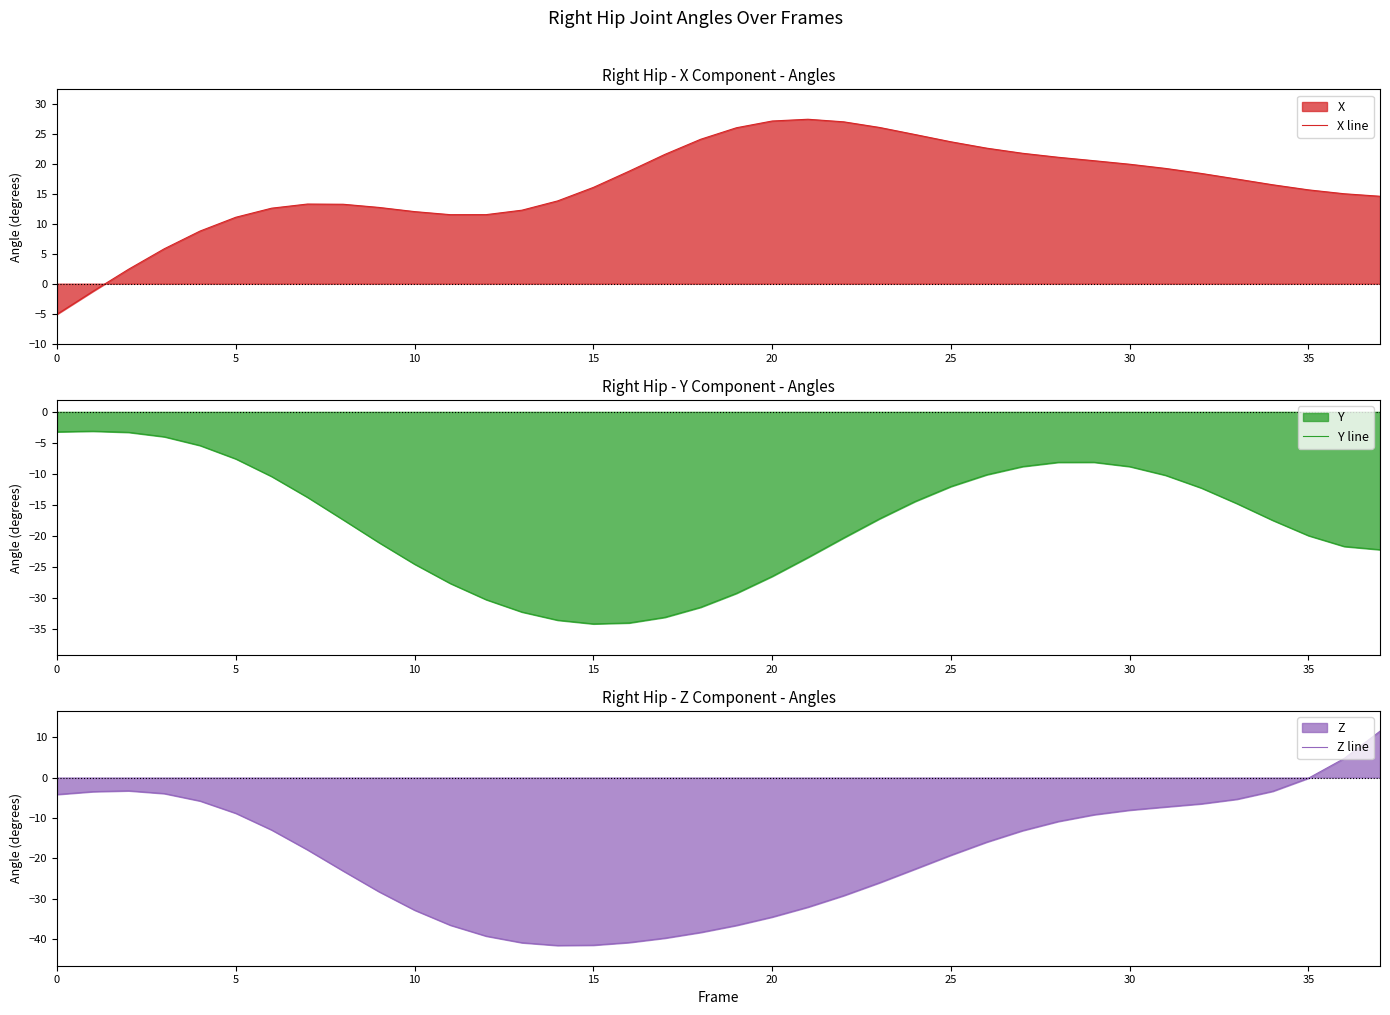

What is the difference between the maximum and minimum values in the X line series?

32.6